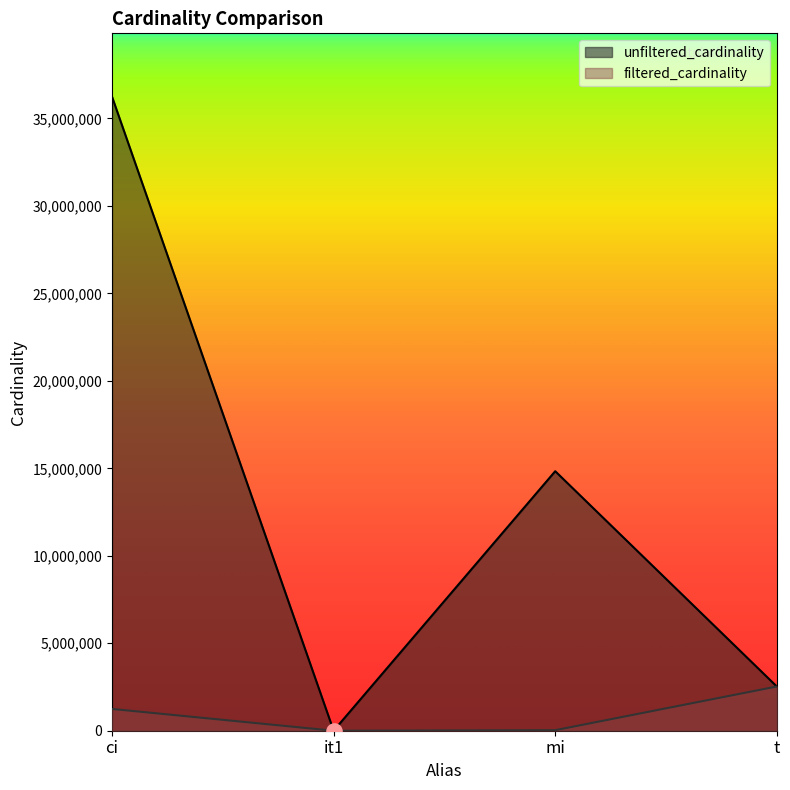

What are all the series names shown in the legend?

unfiltered_cardinality, filtered_cardinality